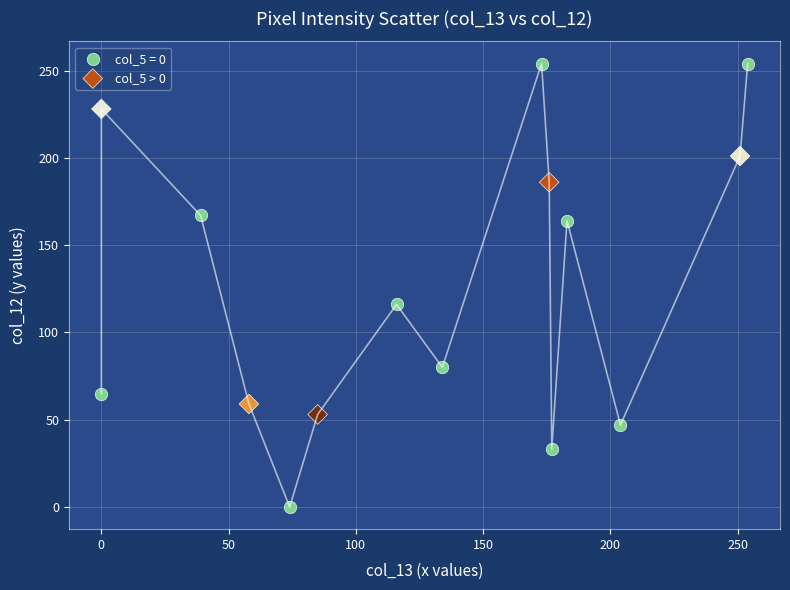

Which series contains the highest Y value?

col_5 = 0